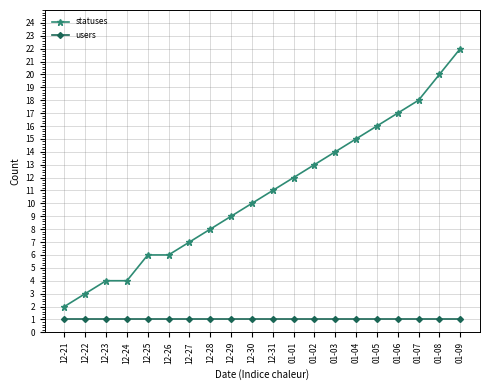

Between 12-26 and 12-31, which series saw the biggest shift?

statuses